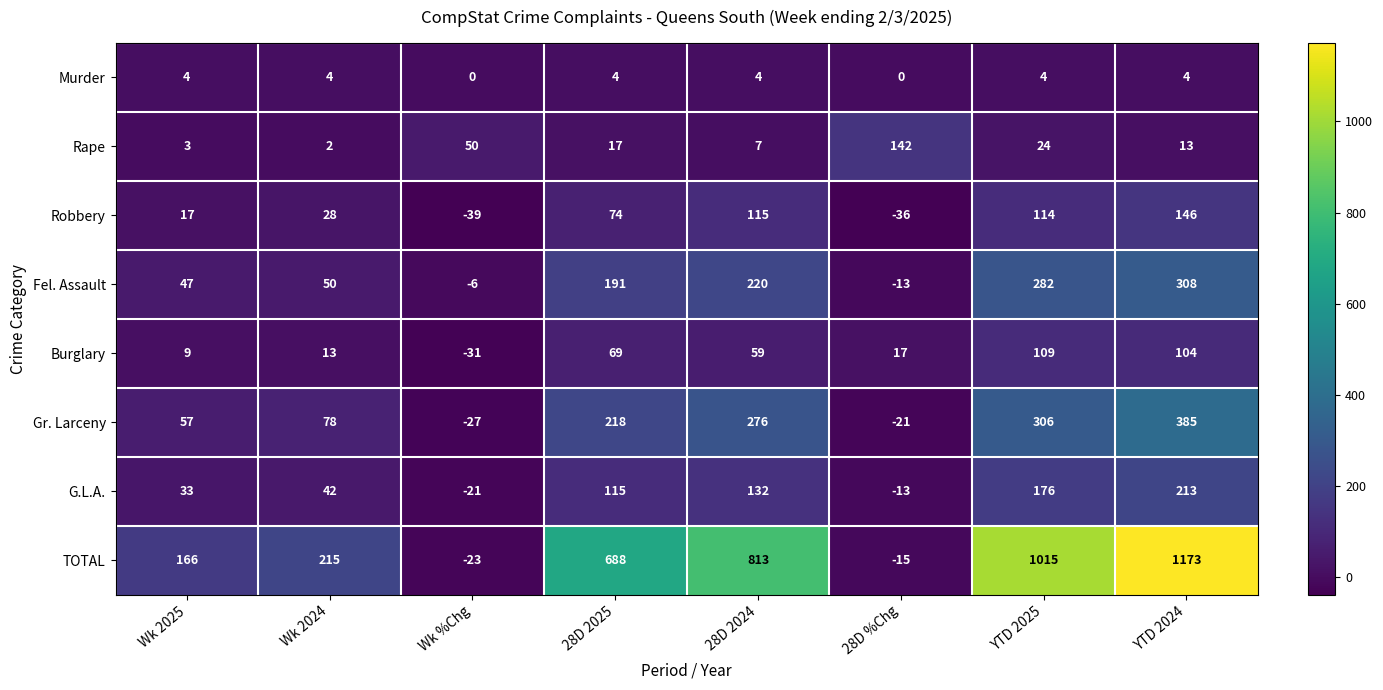

What is the minimum value shown in the chart?

-39